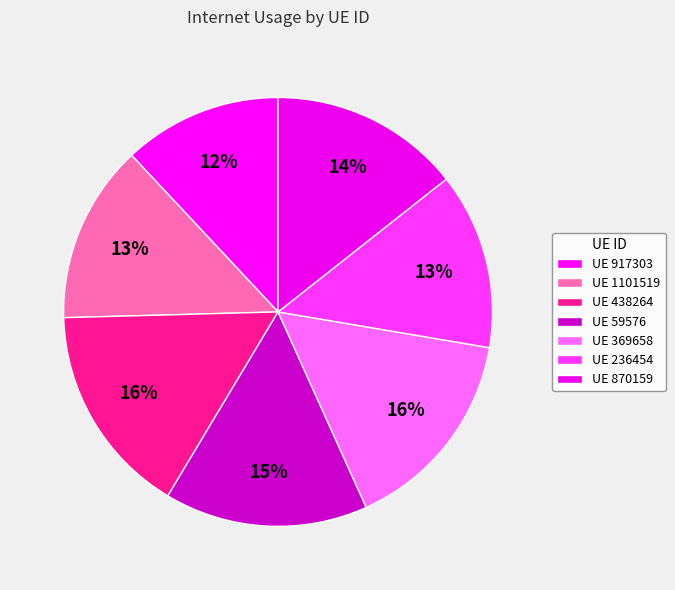

Rank the categories by value from highest to lowest.

438264, 369658, 59576, 870159, 1101519, 236454, 917303